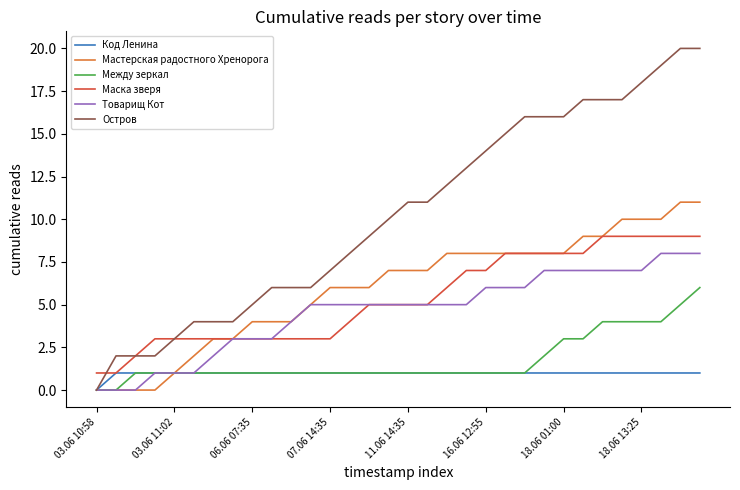

Rank the series by their maximum value, from lowest to highest.

Код Ленина, Между зеркал, Товарищ Кот, Маска зверя, Мастерская радостного Хренорога, Остров